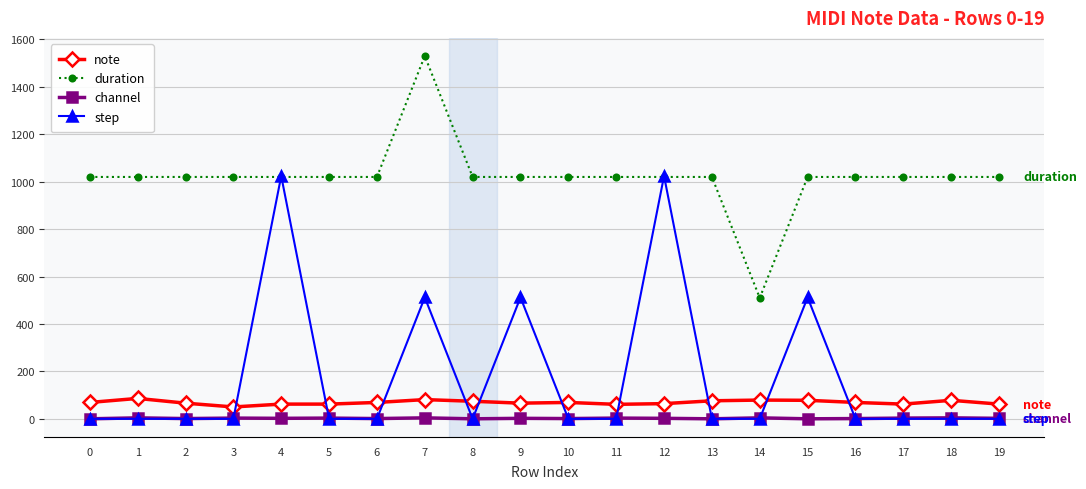

What is the greatest value displayed?

1530